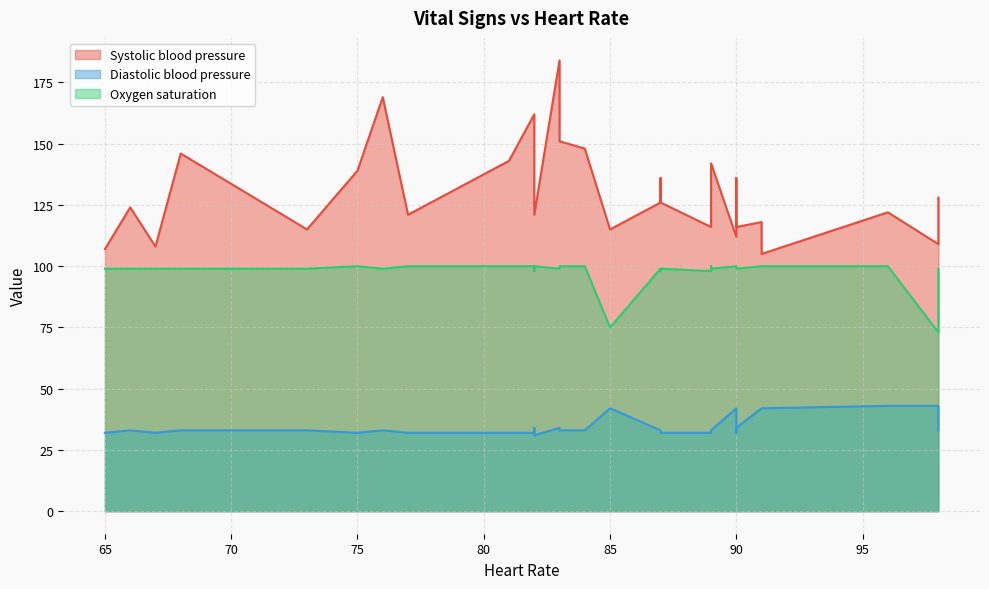

Which series has the widest spread of values?

Systolic blood pressure